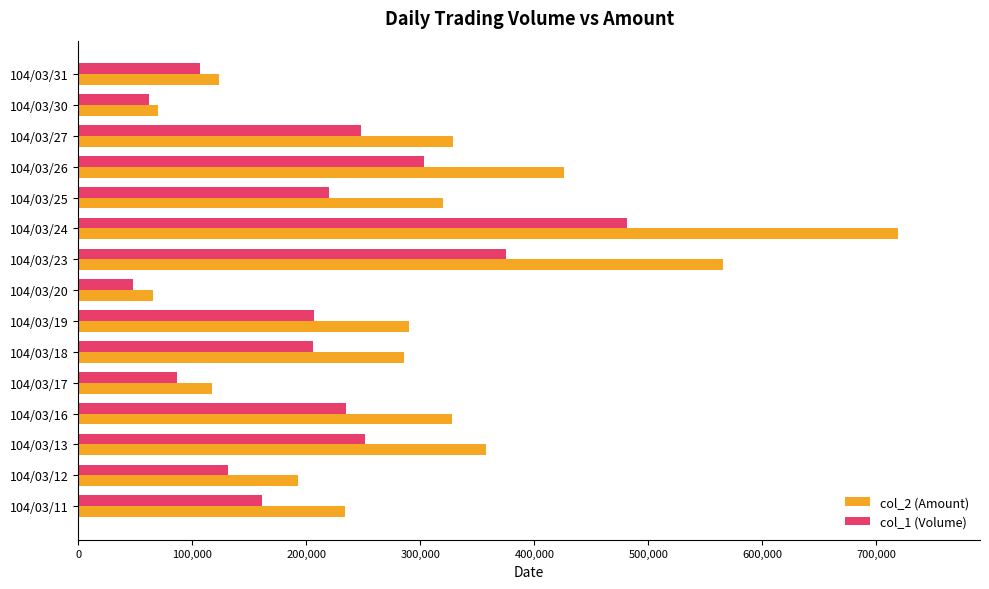

Rank the series by their maximum value, from lowest to highest.

col_1 (Volume), col_2 (Amount)